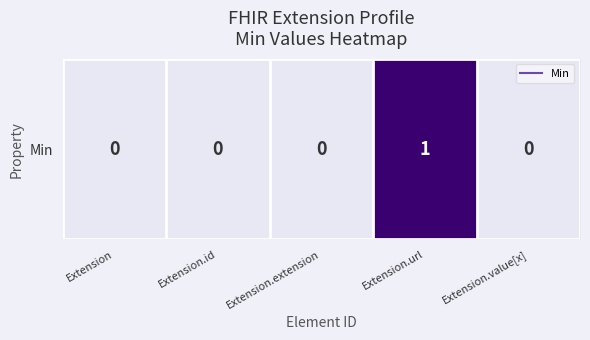

Count the number of values greater than 0.

1